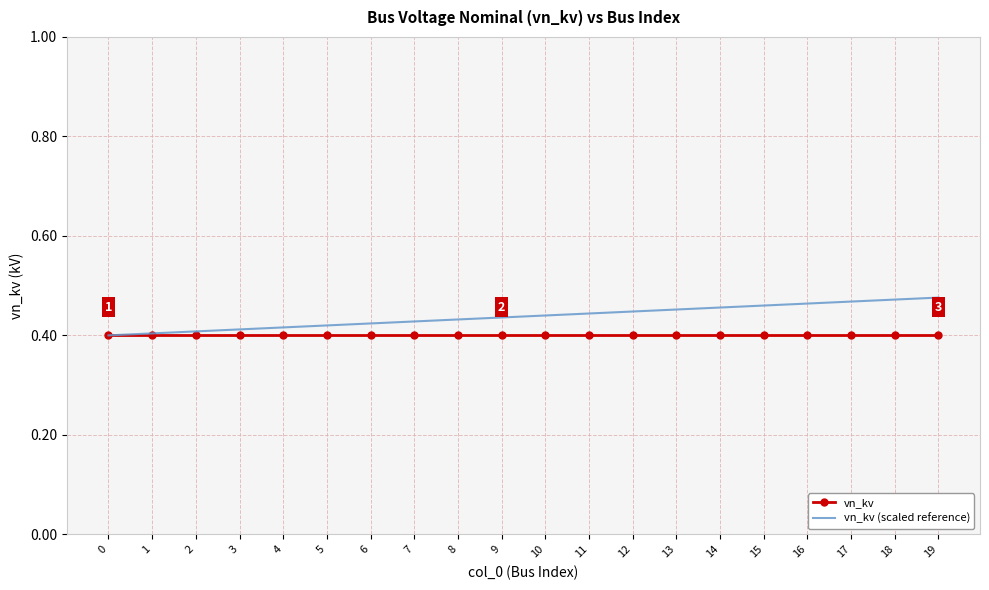

Which series has the largest total across all categories?

vn_kv (scaled reference)